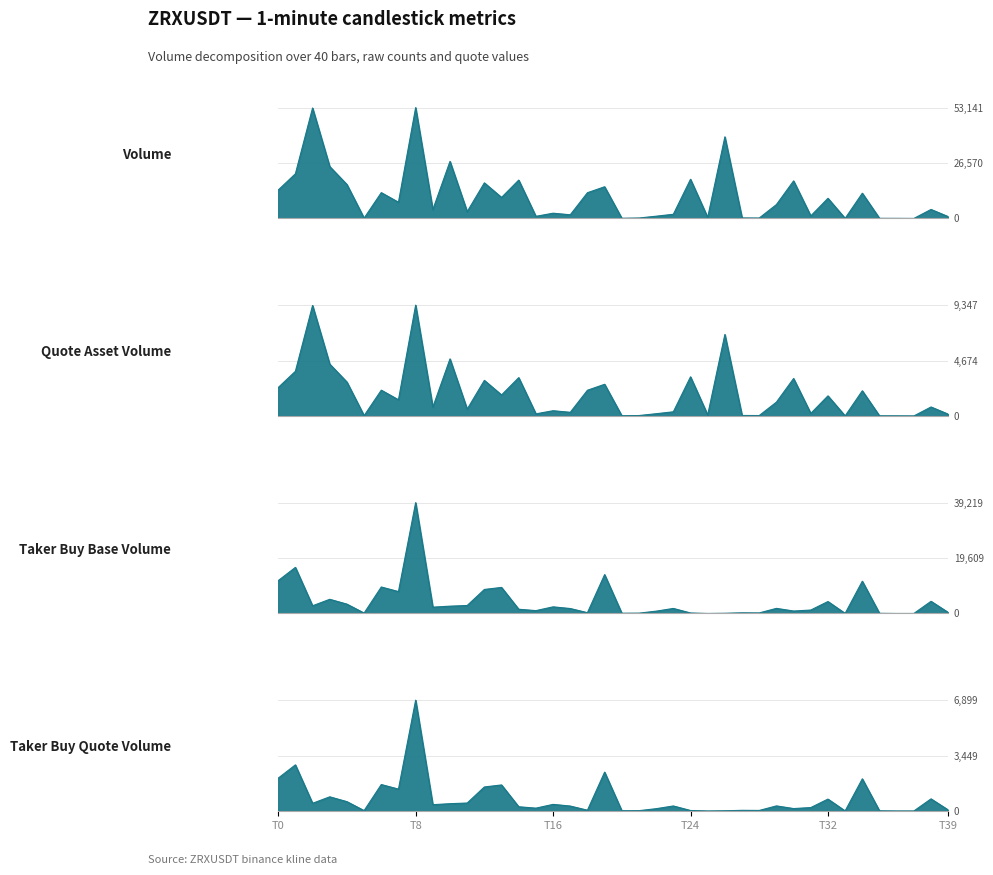

In volume, how many points are lower than both neighbors (excluding endpoints)?

13